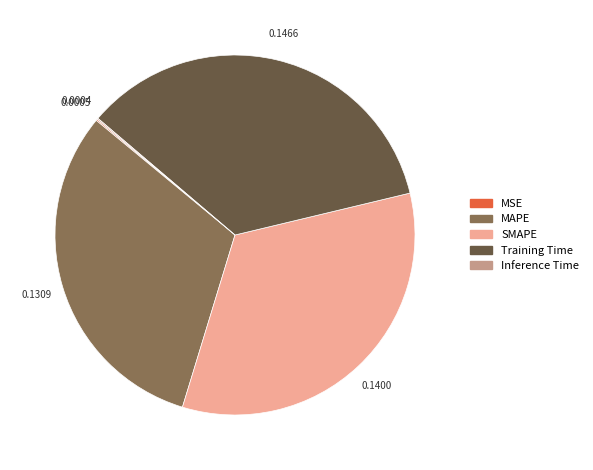

Is the sum of MAPE and SMAPE greater than half?

Yes